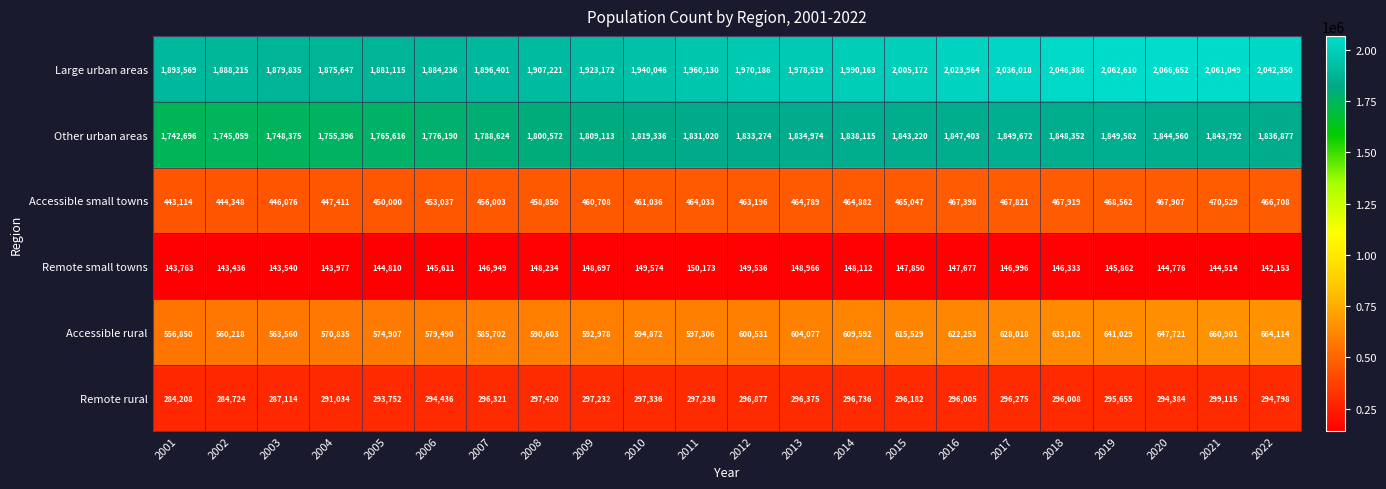

What is the spread (max minus min) of values at 2015?

1857322